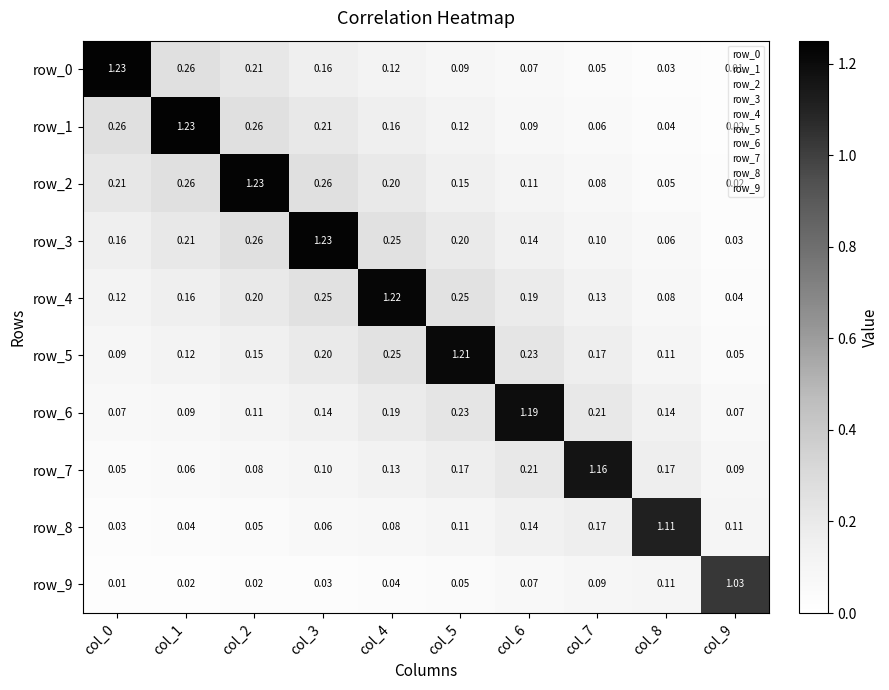

Is the value of row_1 at col_7 greater than the value of row_0 at col_9?

Yes